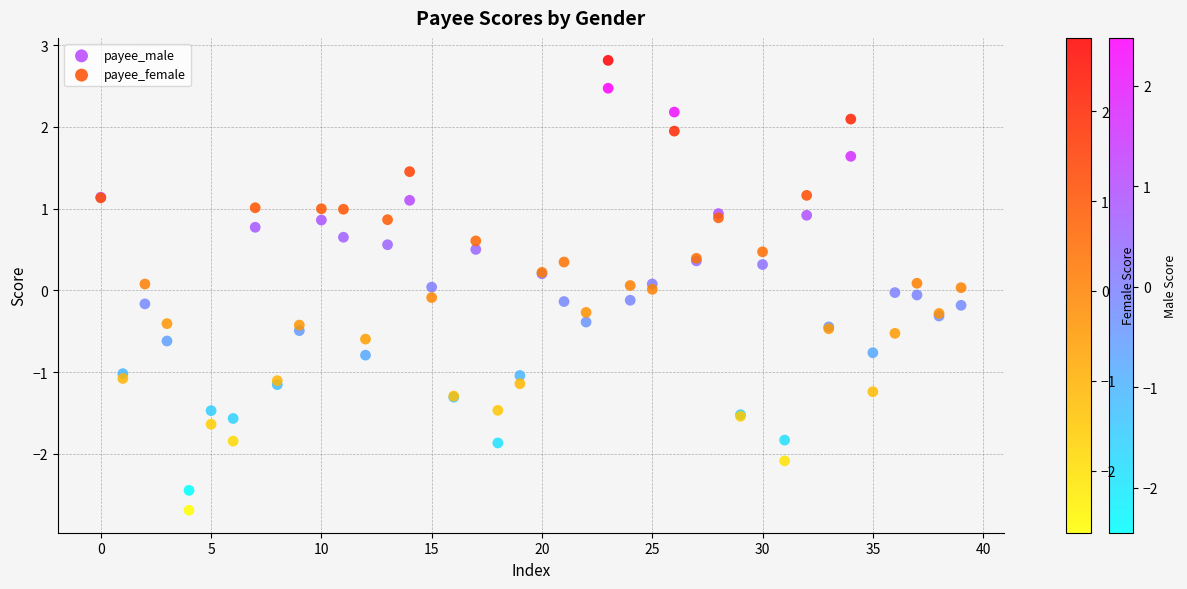

Which series contains the highest Y value?

payee_female